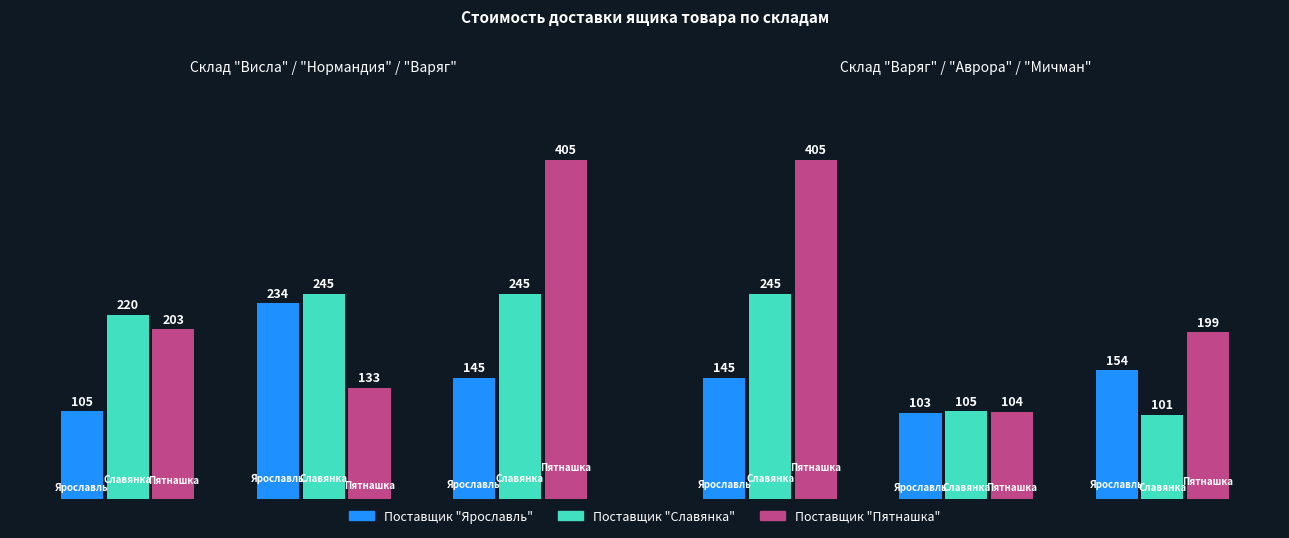

What is the maximum value for Поставщик "Пятнашка"?

405